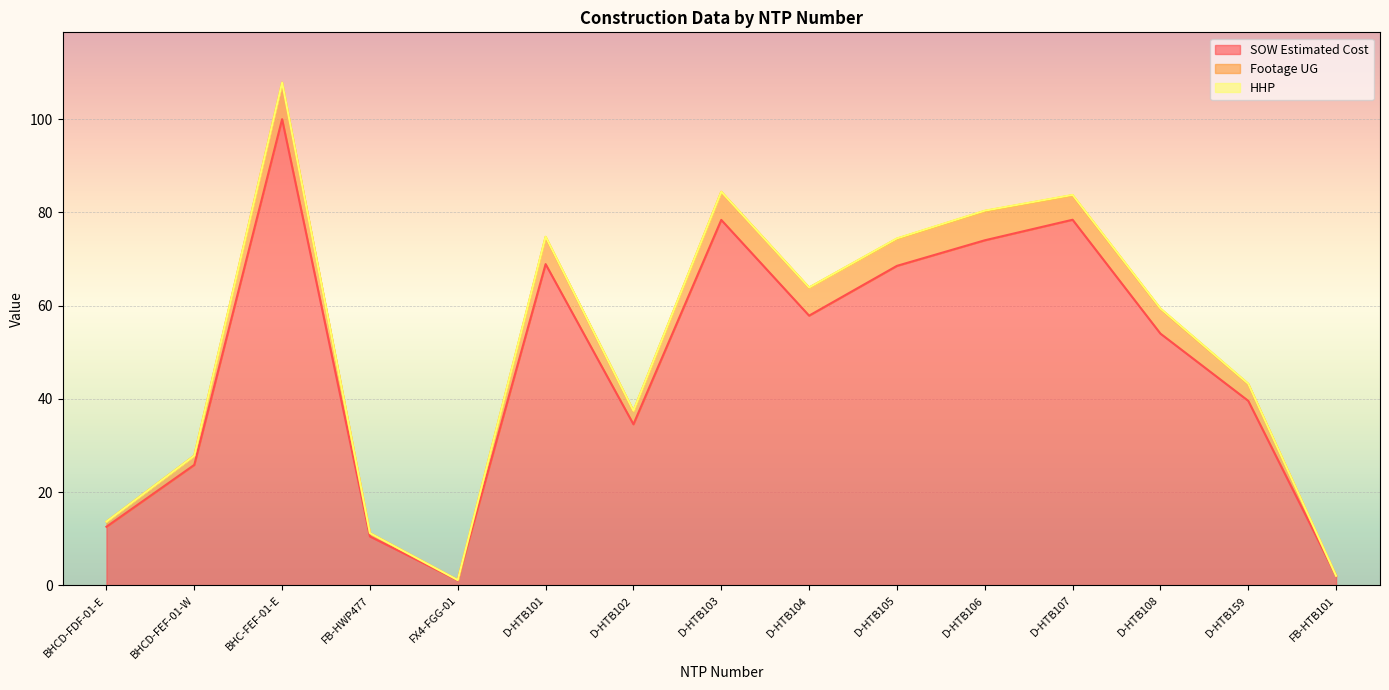

Which series has the largest total across all categories?

Footage UG